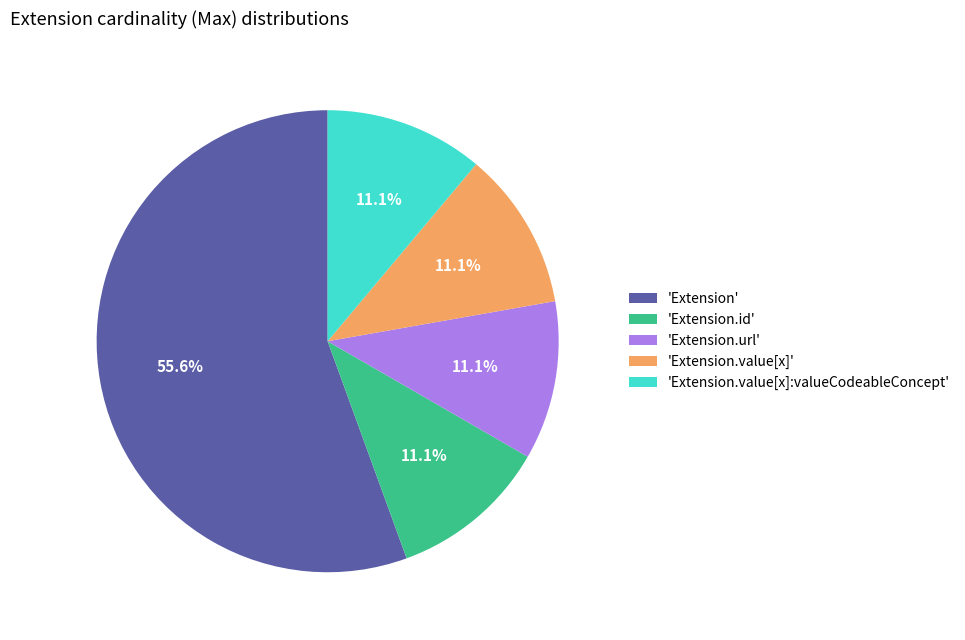

What is the total percentage of 'Extension.url' and 'Extension'?

66.7%